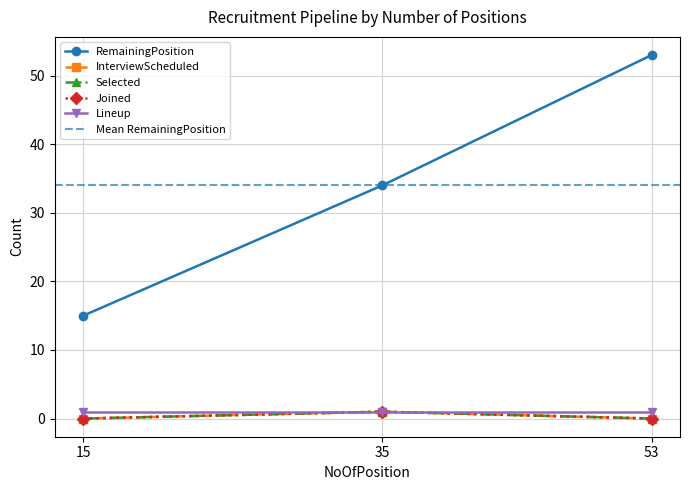

At which category is the sum across all series the highest?

53